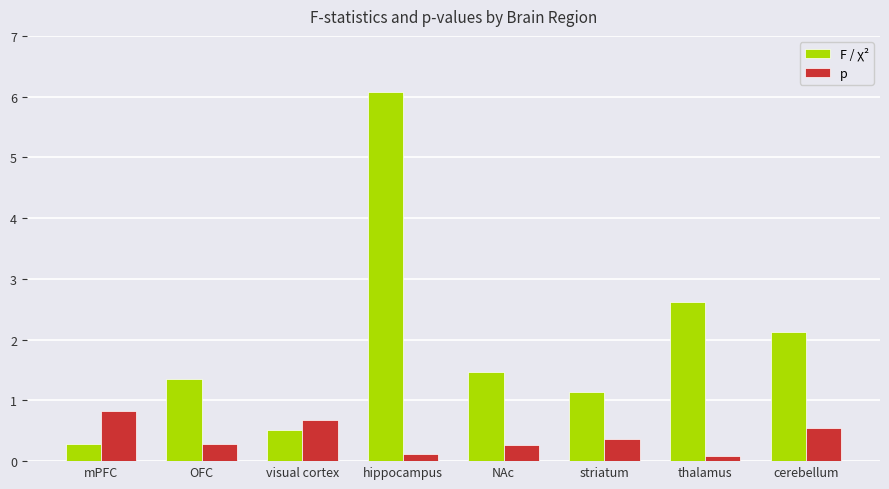

What is the total value across all series at hippocampus?

6.2